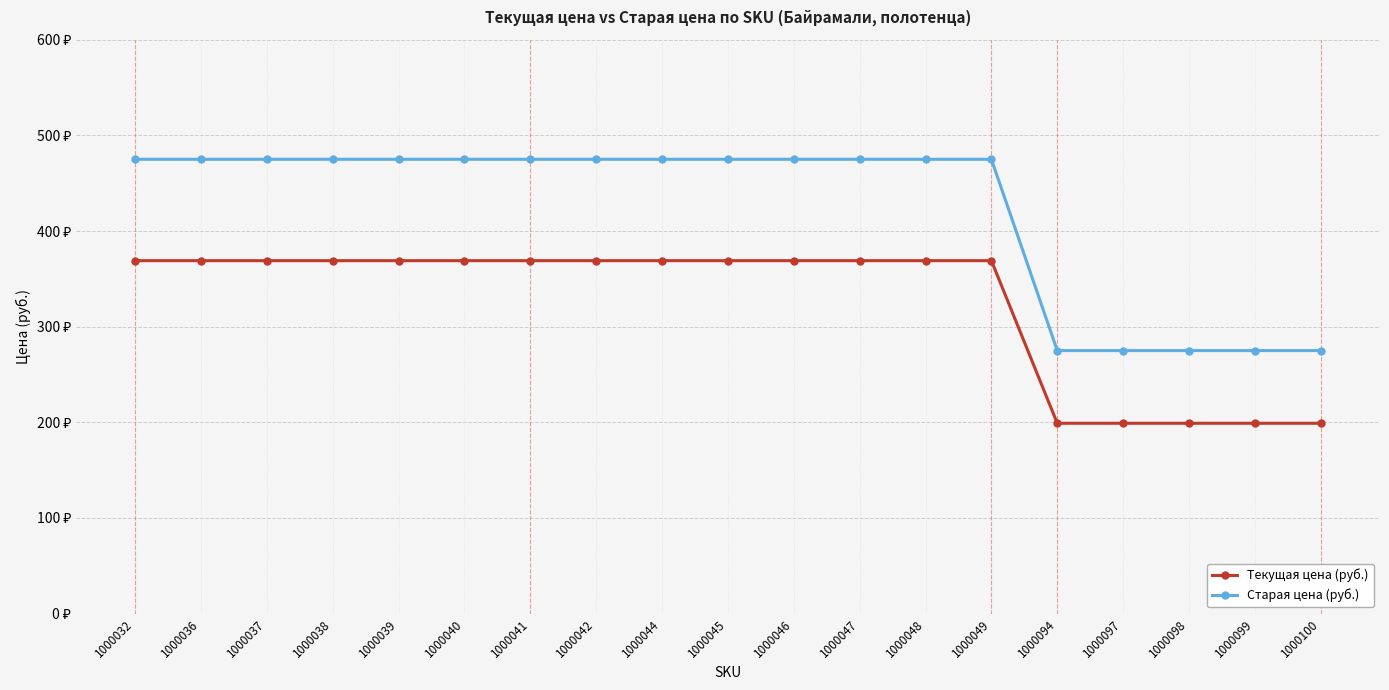

Rank the series by their average value, from highest to lowest.

Старая цена (руб.), Текущая цена (руб.)